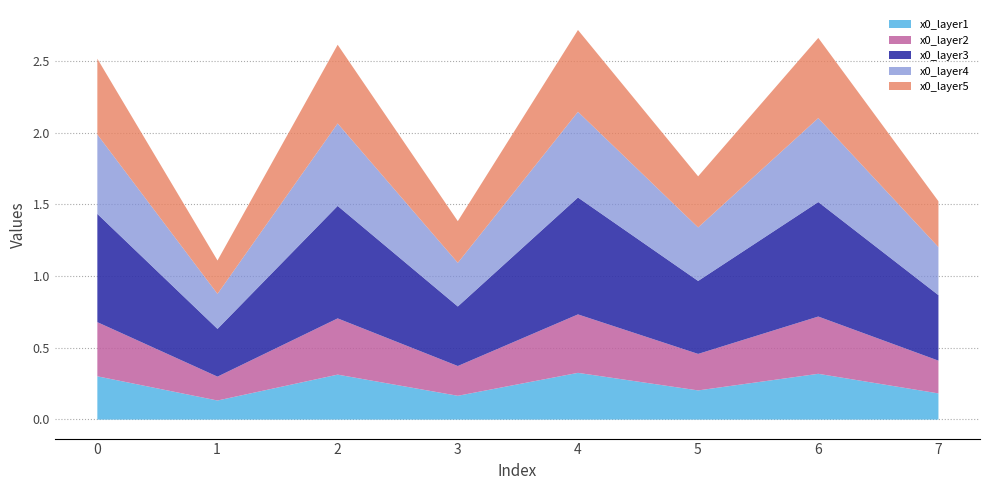

What is the sum of the values at 4 and 7?

4.2